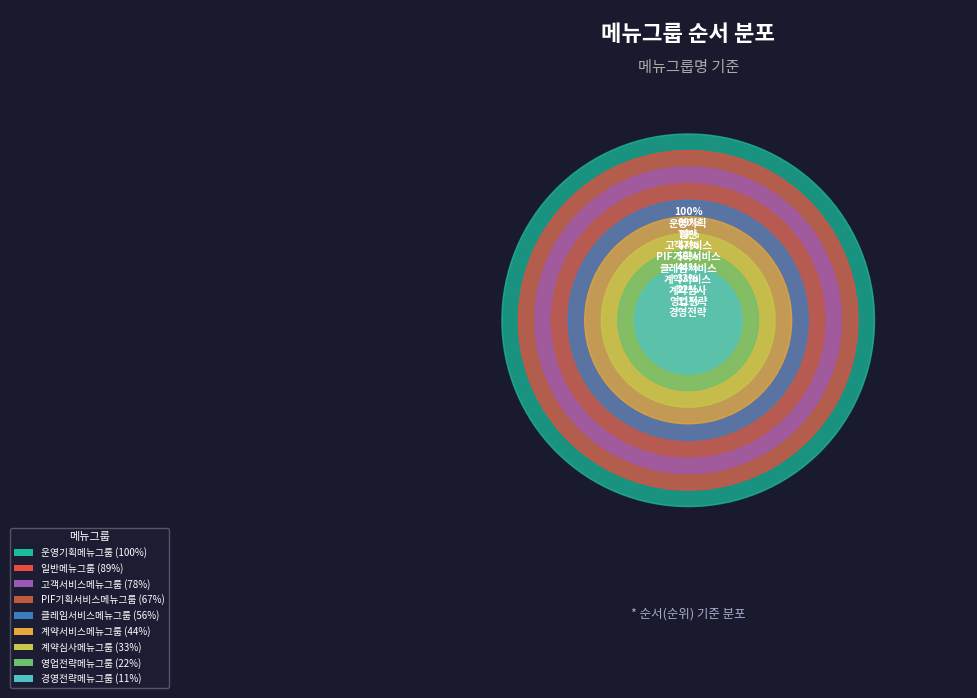

How much of the chart is everything except 영업전략메뉴그룹?

95.6%